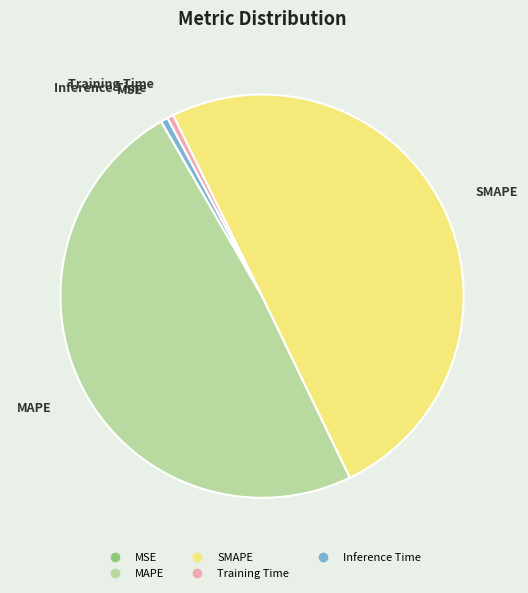

Is it true that Training Time is 1% of the pie?

True